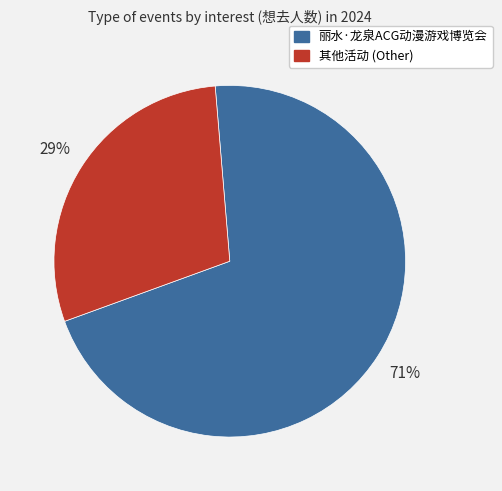

To the nearest percent, what is the average slice percentage?

50%